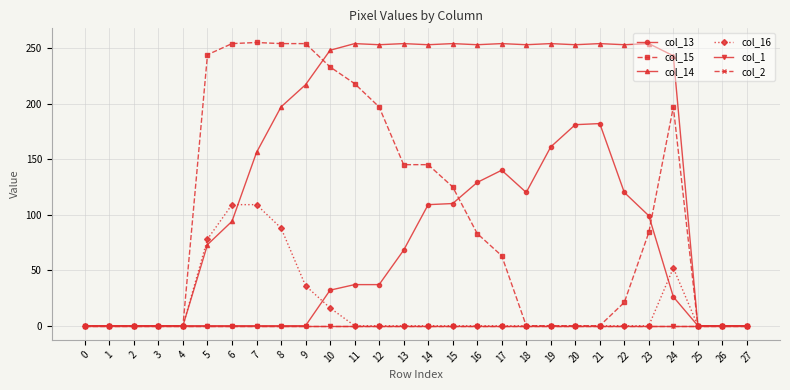

Which category has the highest value across all series?

7